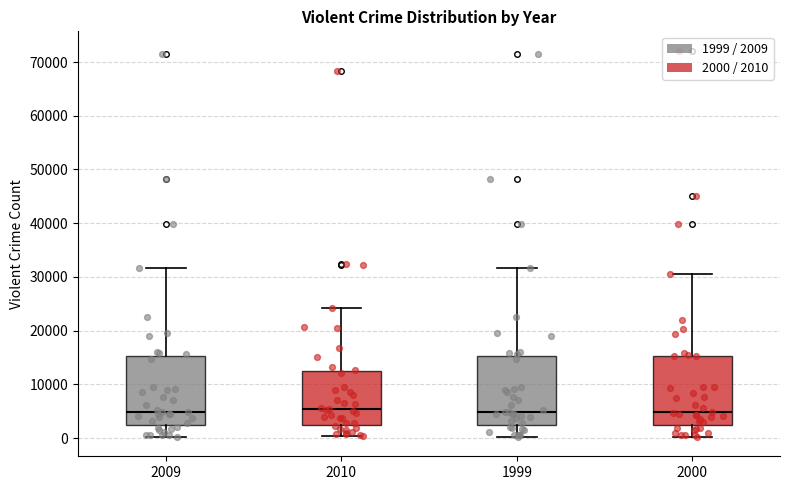

Reading left to right, transcribe this box plot: for each box, give where its median line is, the range the box spans, and where its two whiskers end, as read against the y-axis. The values are not printed on the chart, so give them approximately, as read against the axis.

2009: median 5000, box 2000 to 15000, whiskers 0 to 32000
2010: median 5000, box 2000 to 12000, whiskers 0 to 24000
1999: median 5000, box 2000 to 15000, whiskers 0 to 32000
2000: median 5000, box 2000 to 15000, whiskers 0 to 30000